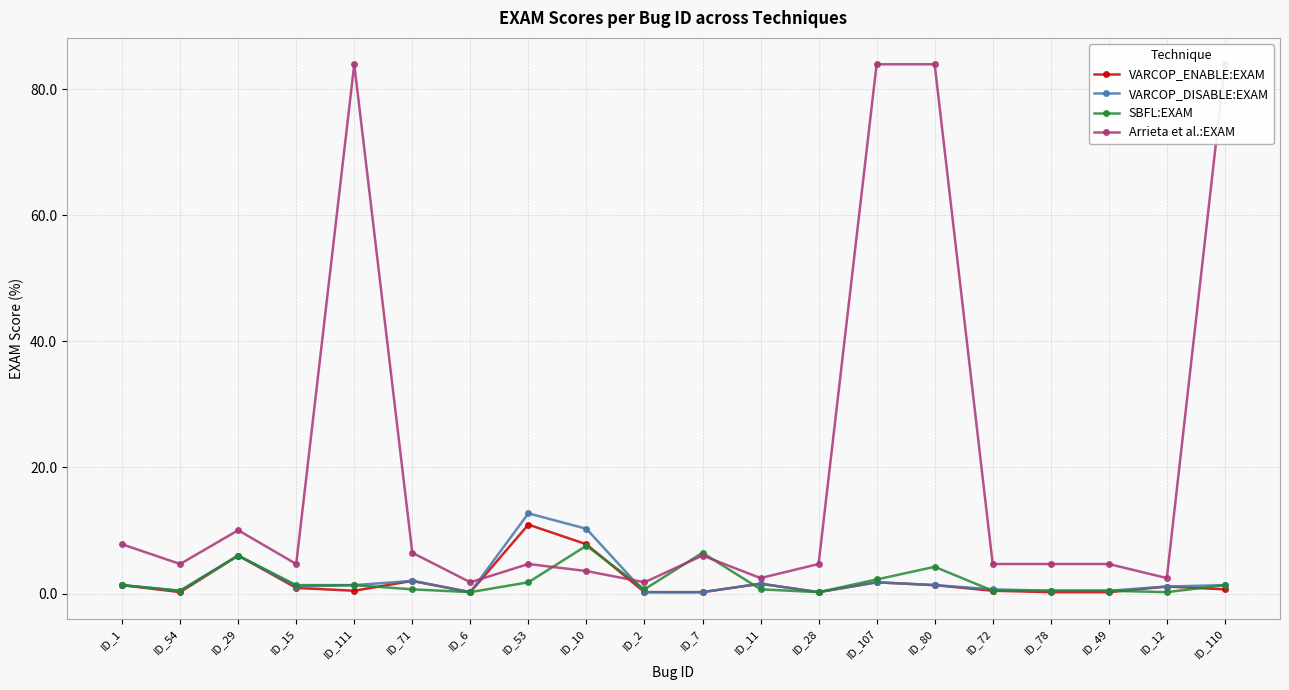

Is it true that VARCOP_ENABLE:EXAM equals 0.1 at ID_78?

False